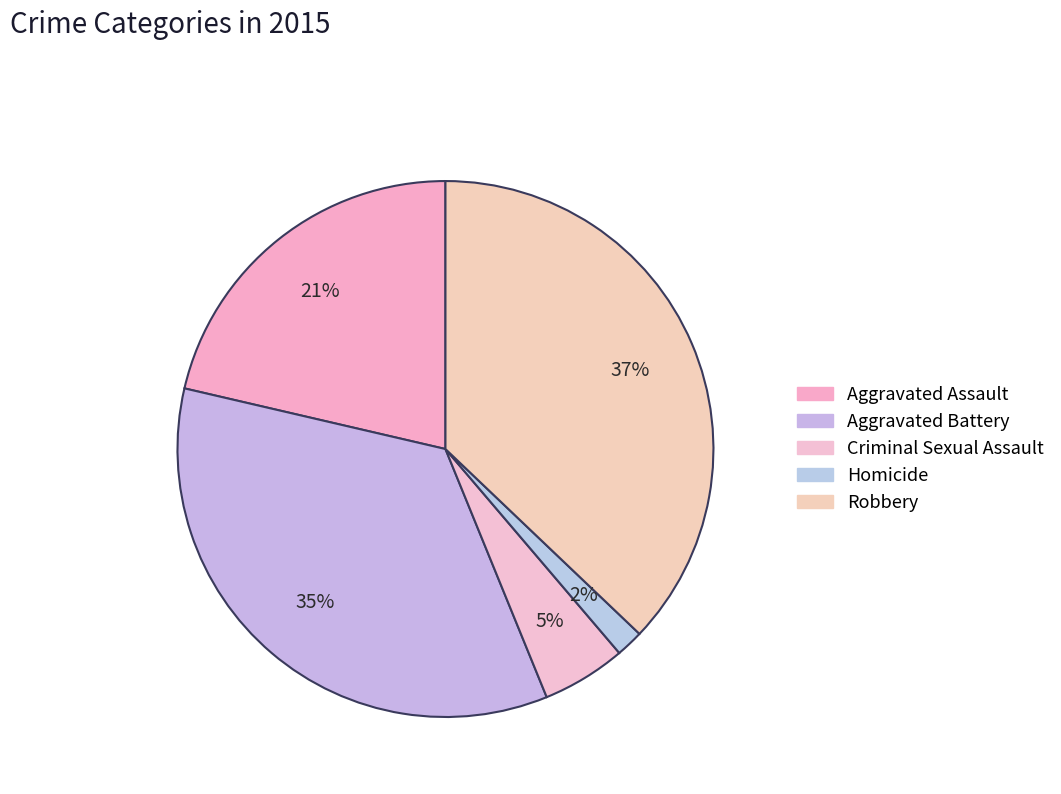

To the nearest percent, what is the average slice percentage?

20%